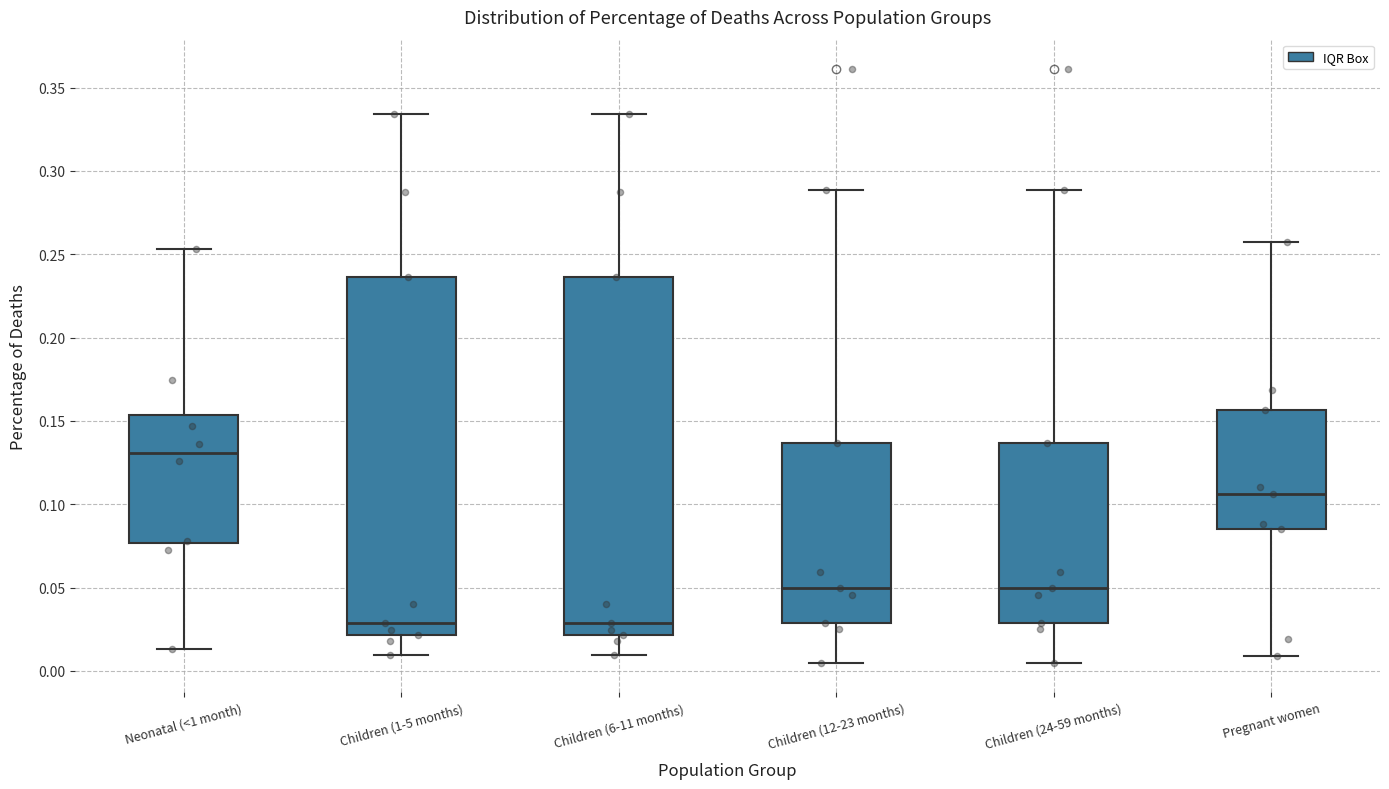

Where is the upper edge of the box for Neonatal (<1 month) on the y-axis? The values are not printed on the chart, so give them approximately, as read against the axis.

0.155